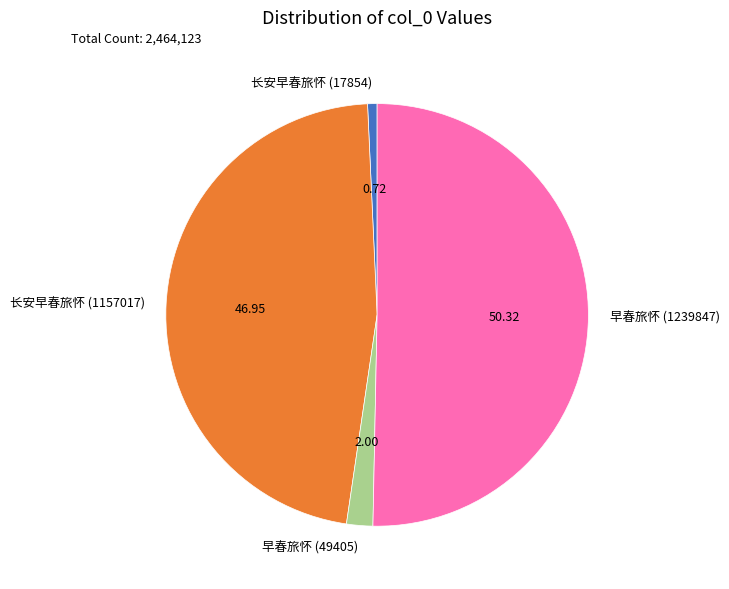

Does 长安早春旅怀 (1157017) represent more than half of the total?

No